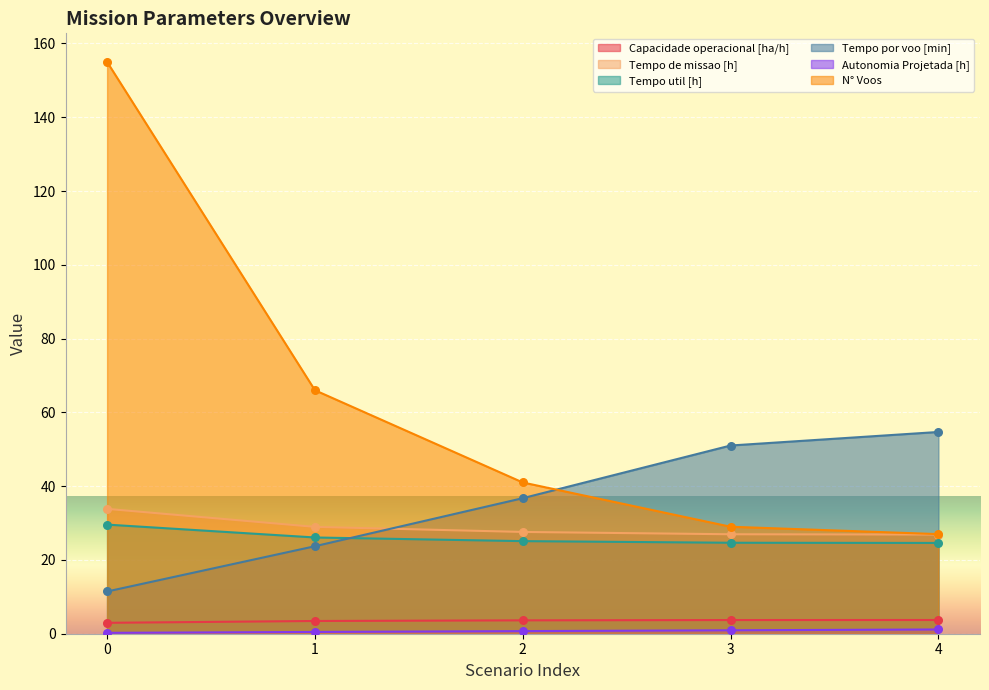

Which series has the widest spread of Y values?

N° Voos